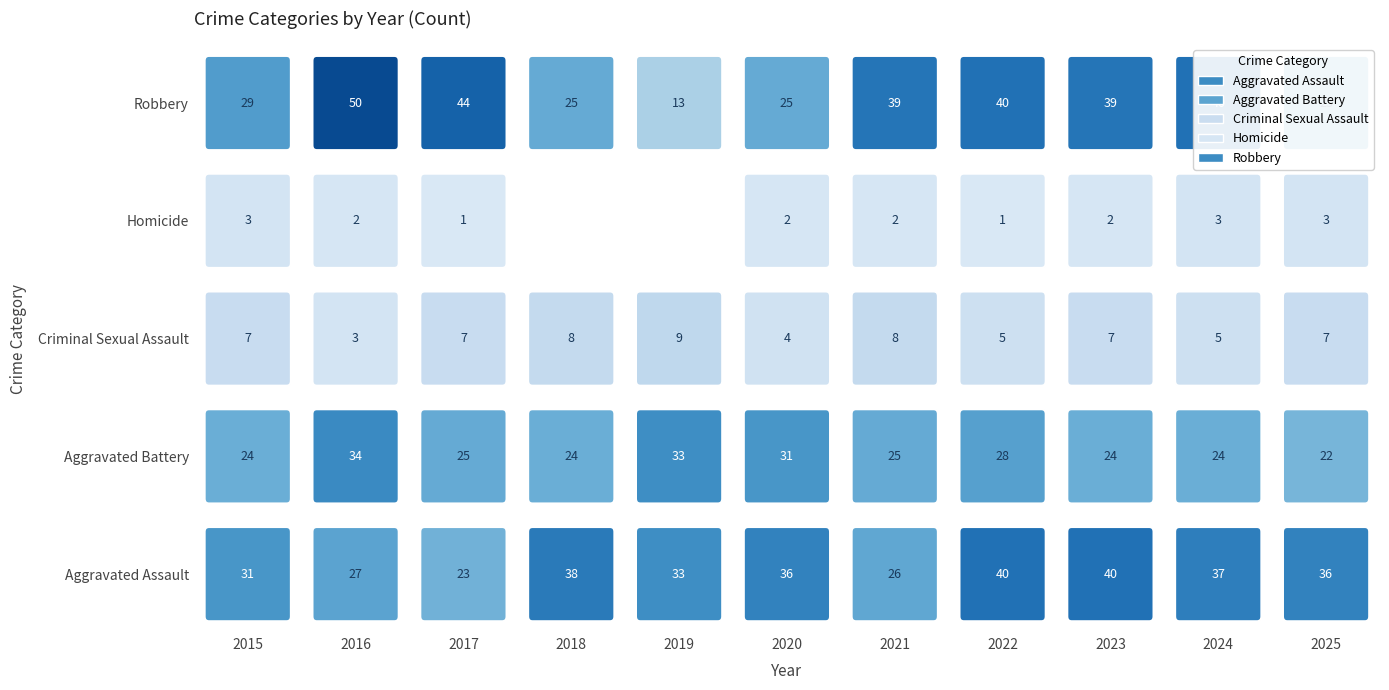

What is the sum of the Aggravated Assault values at 2015 and 2025?

67